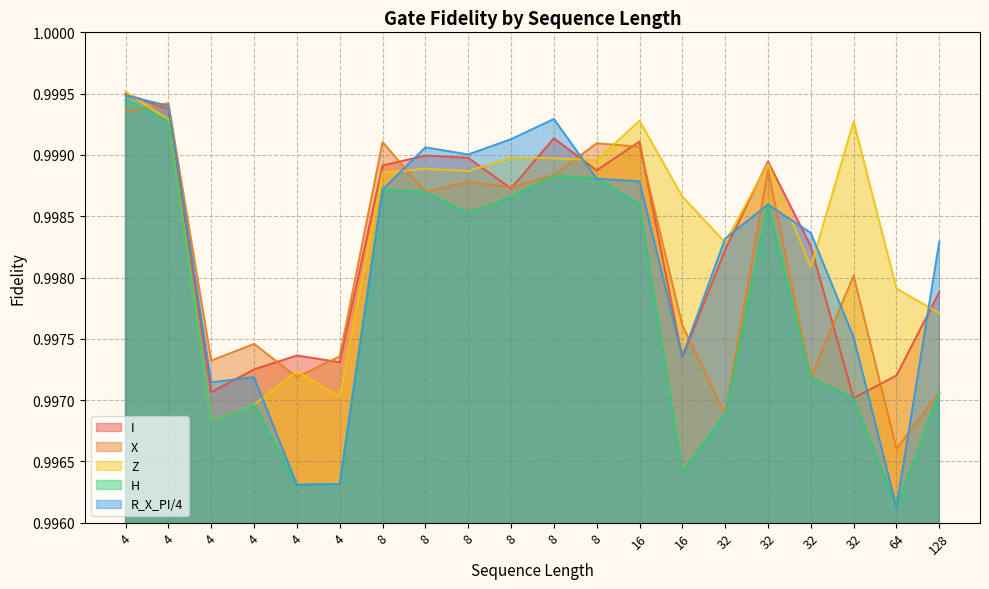

At which label is Z closest to 0?

4